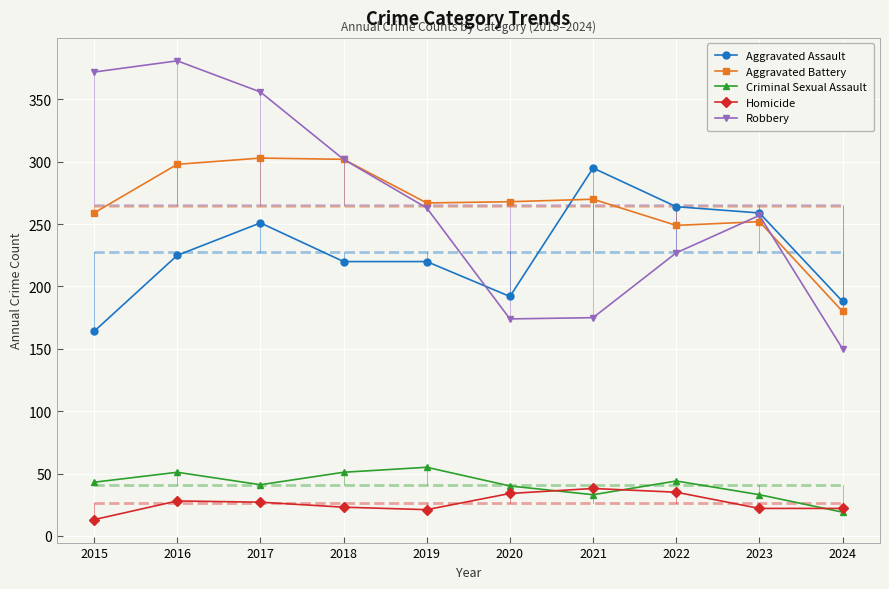

What is the difference between the maximum and minimum values in the Aggravated Battery series?

123